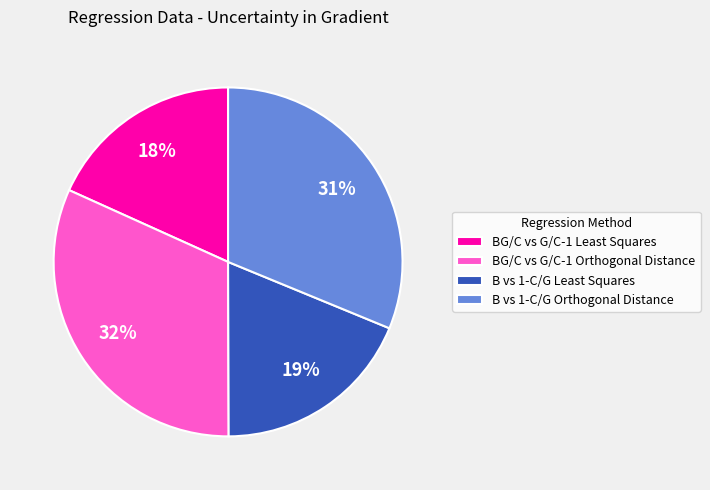

Does BG/C vs G/C-1 Orthogonal Distance represent more than half of the total?

No